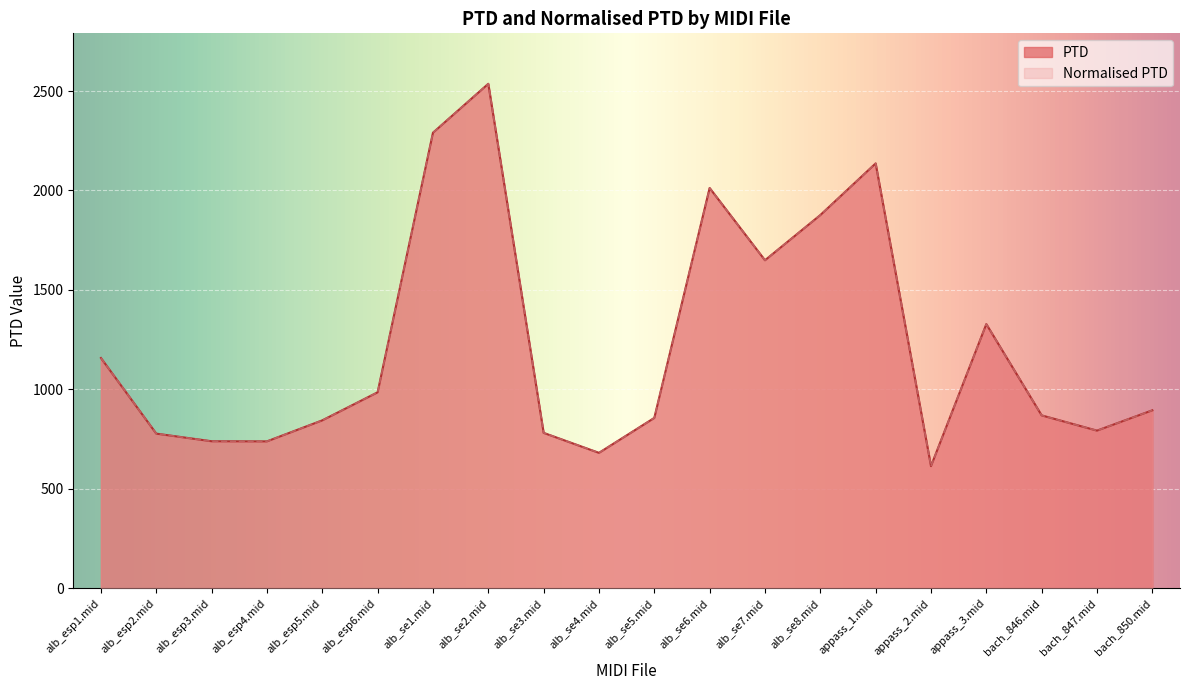

What is the label of the 4th point from the right?

appass_3.mid